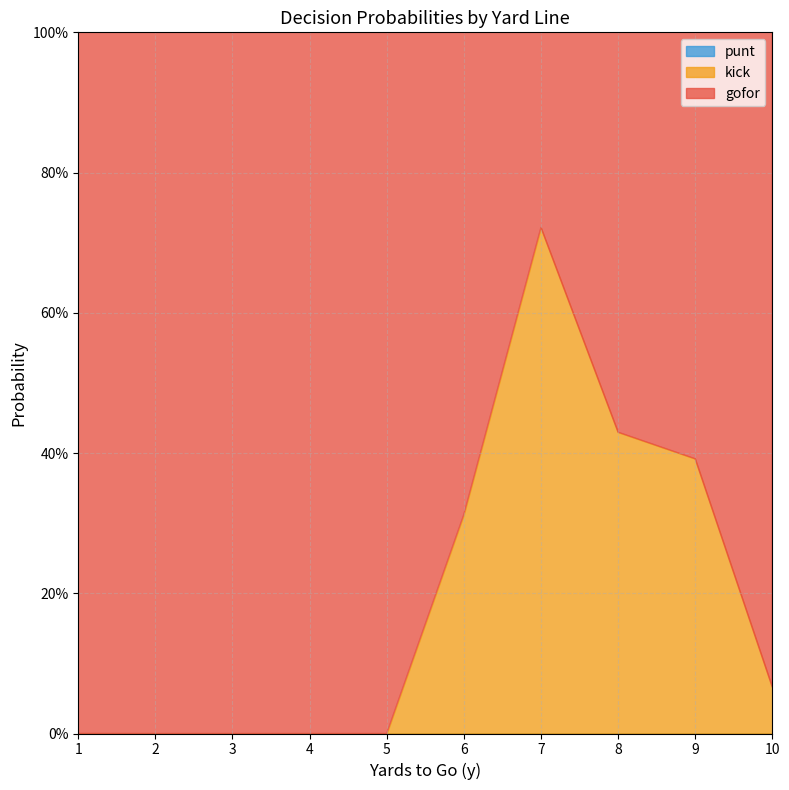

How many interior local peaks does the kick series have?

1